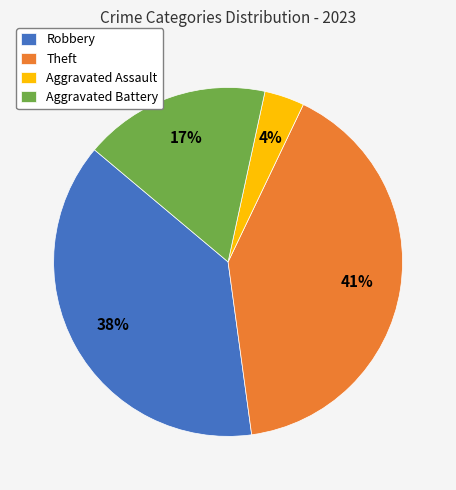

Does any single category account for the majority?

No